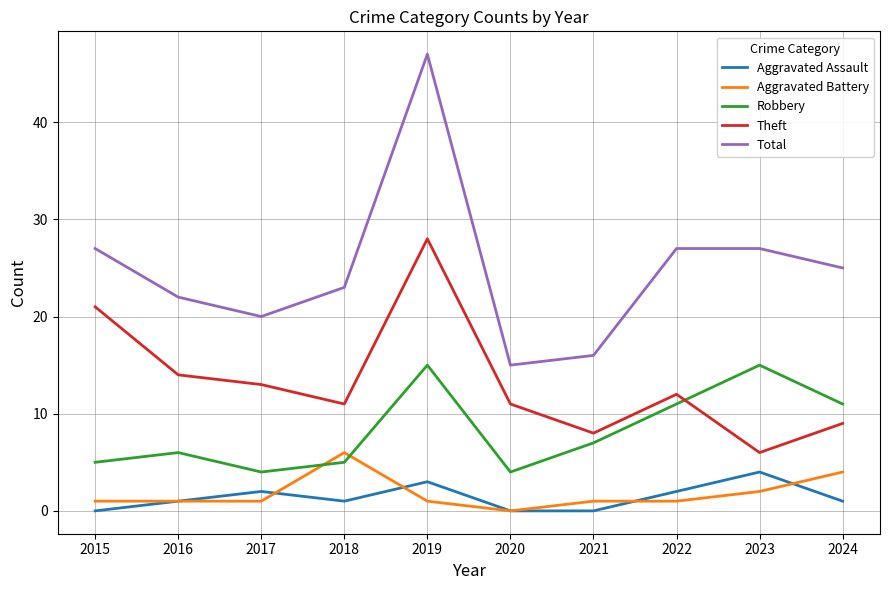

What is the difference between the Robbery values at 2021 and 2017?

3